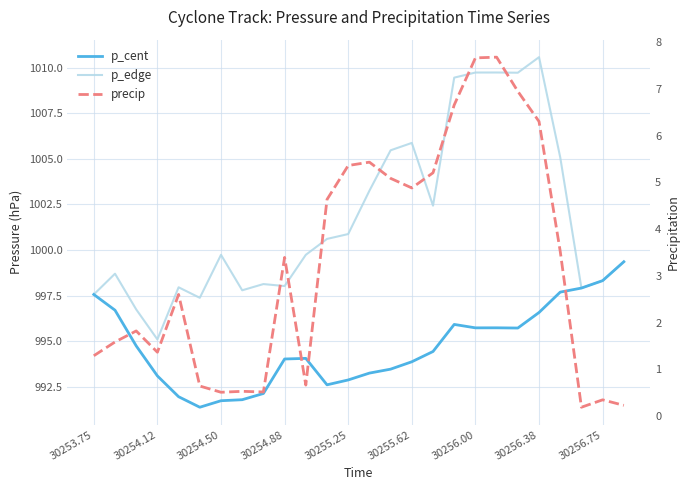

Where is precip nearest to the value 3?

30254.88